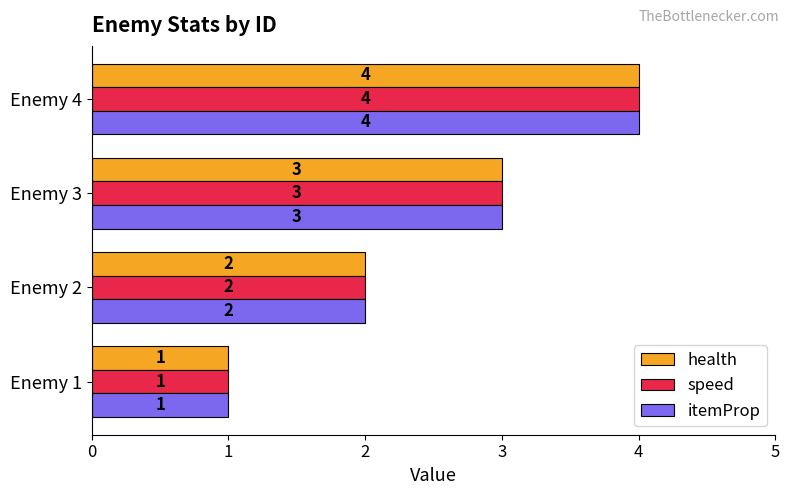

Is it true that health equals 3 at Enemy 3?

True